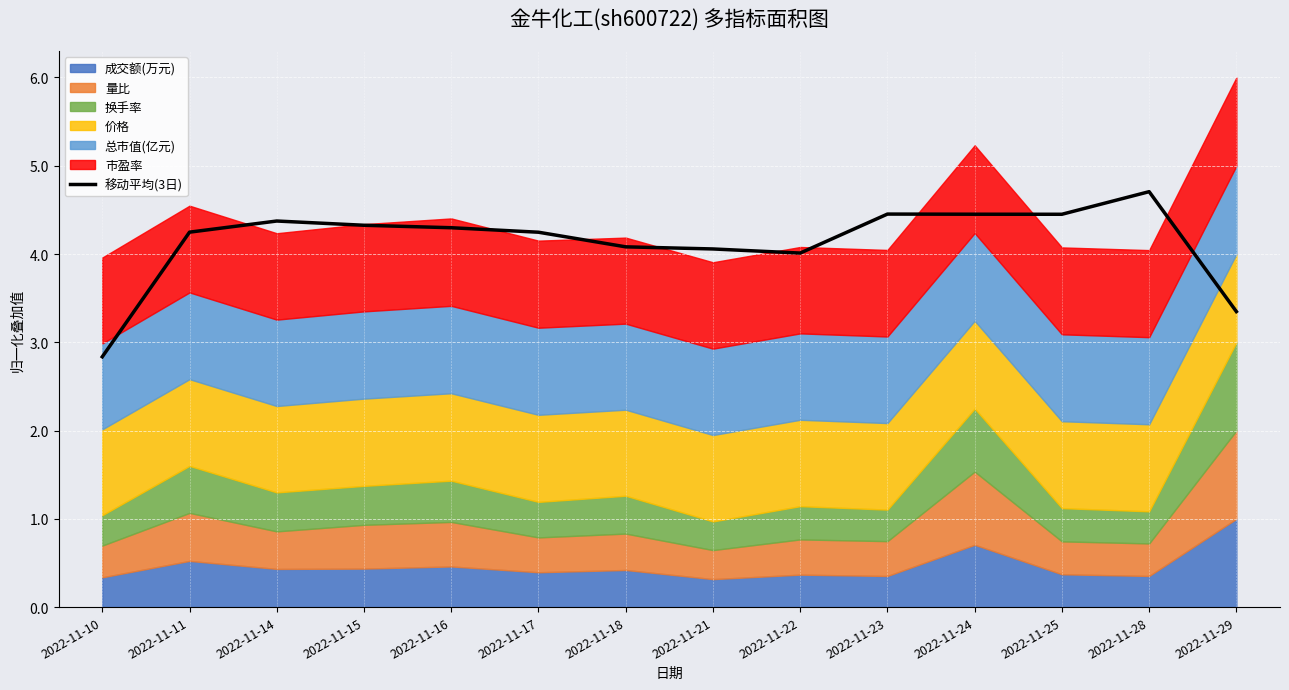

What is the value of the 11th point from the left?

4.5